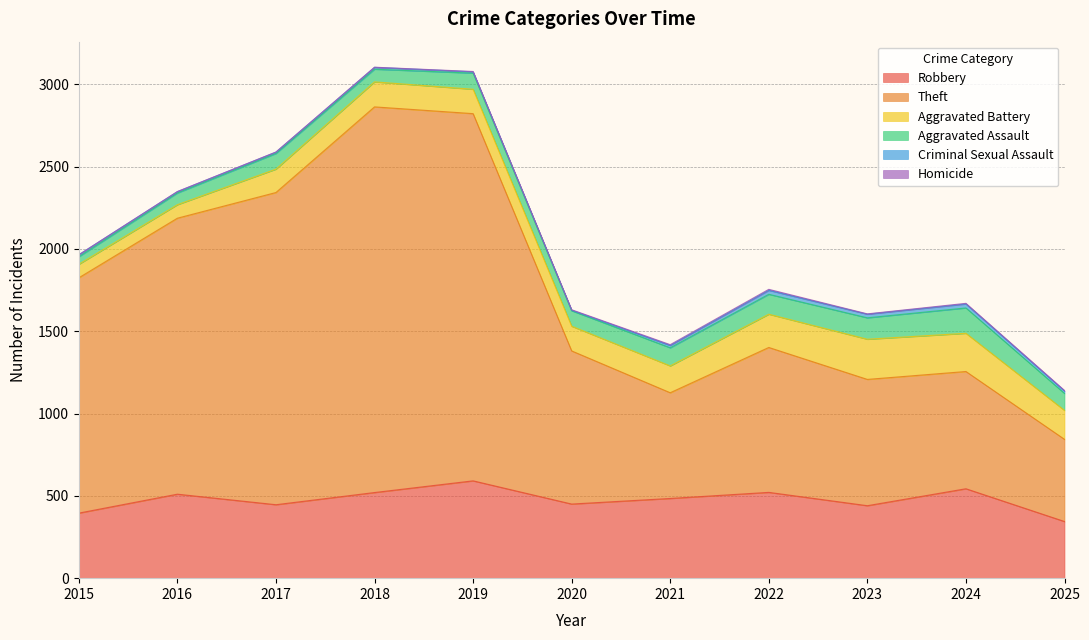

Between 2018 and 2022, which series saw the biggest shift?

Theft